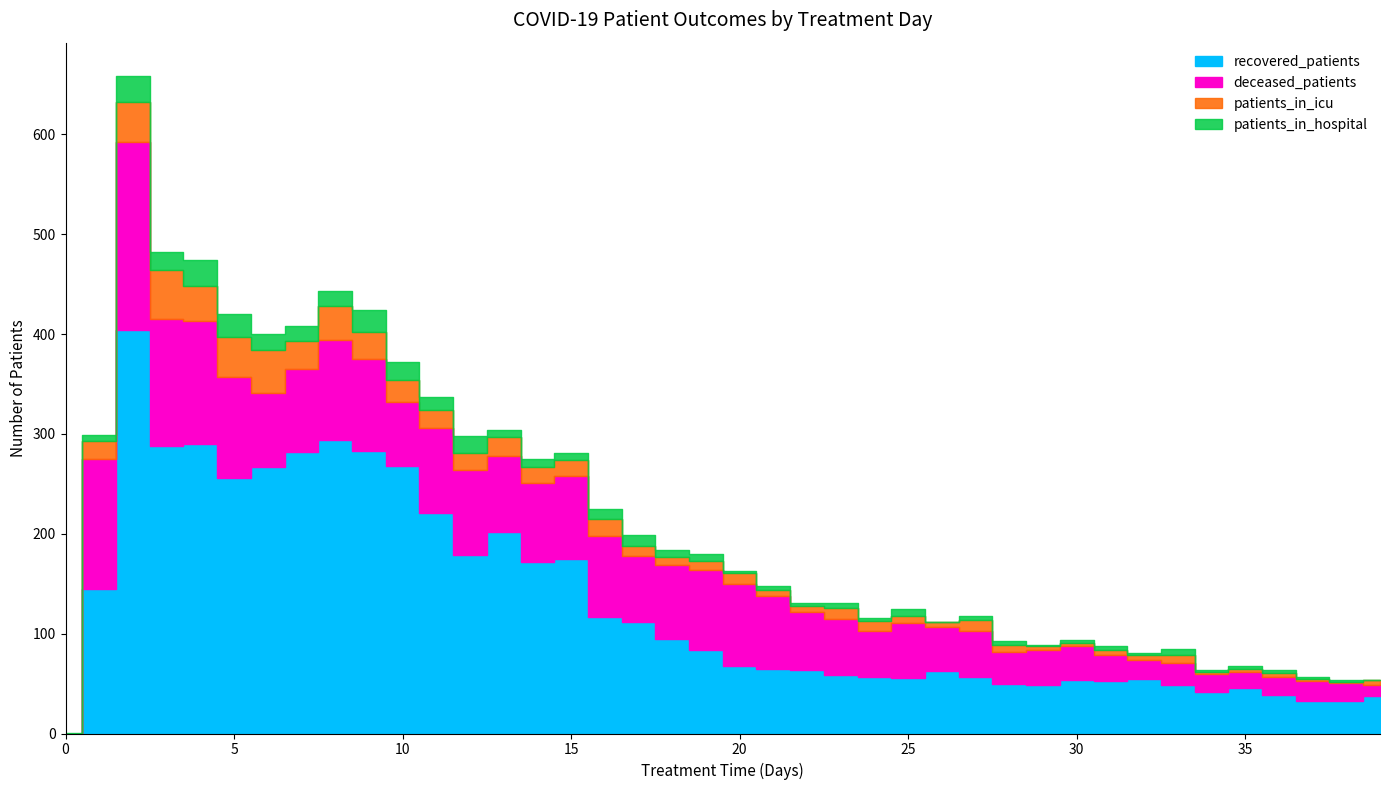

At how many categories does at least one series exceed 391?

1